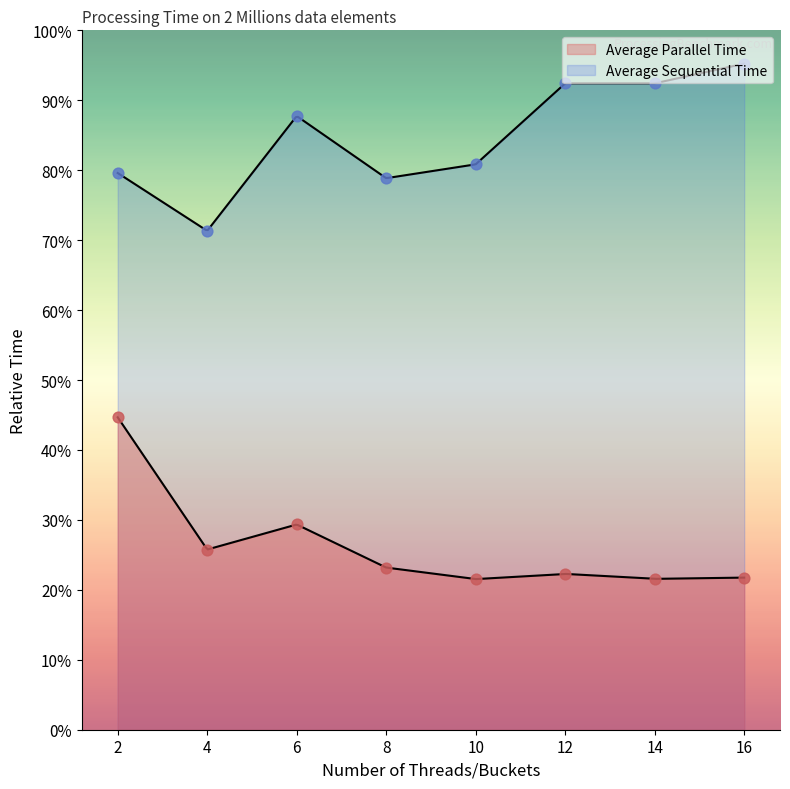

Which series reaches the minimum Y coordinate?

Average Parallel Time